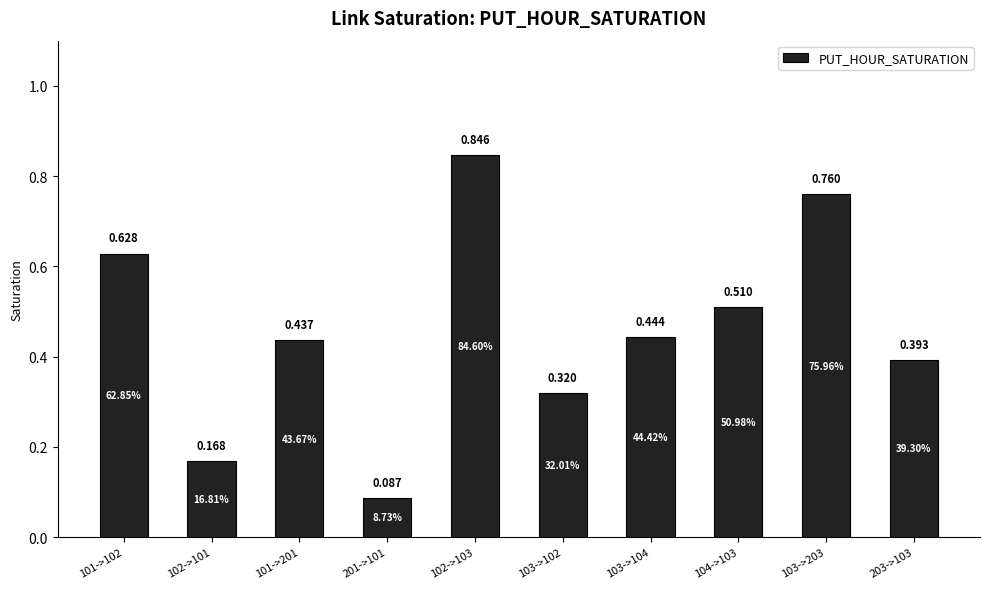

What is the label of the 3rd bar from the right?

104->103